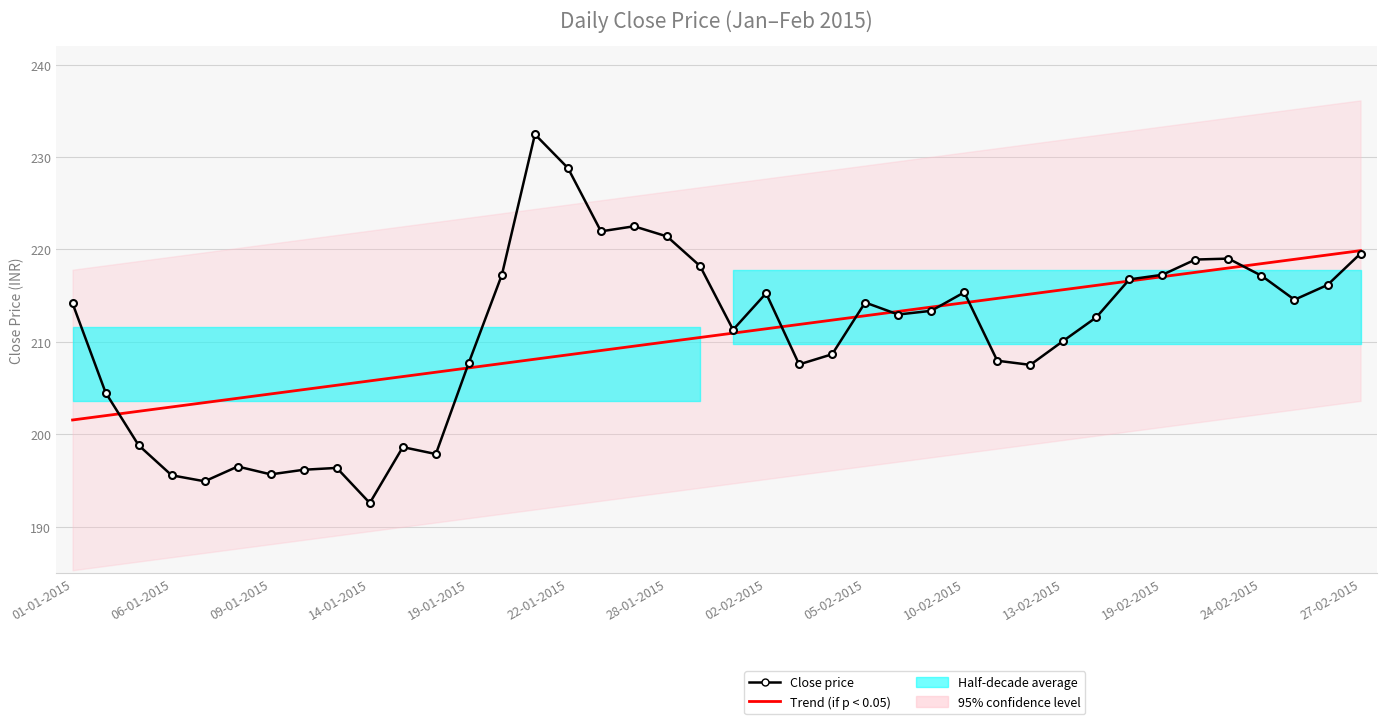

The Close price series shows 77.4 at 09-01-2015. True or false?

False